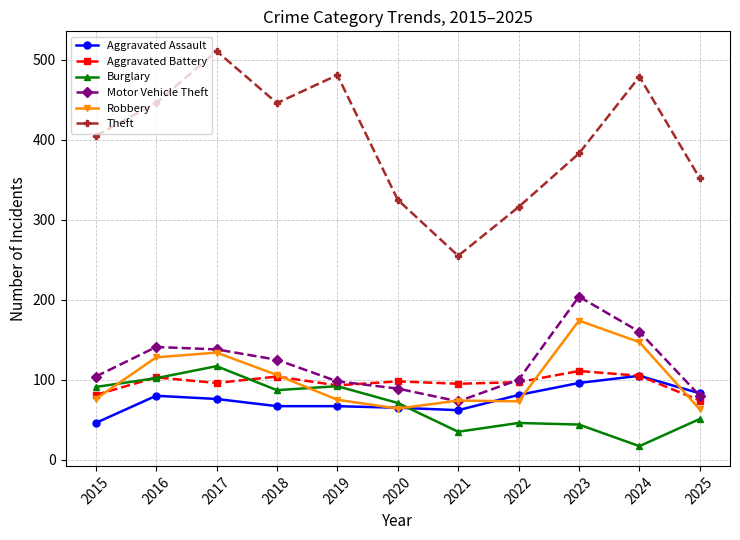

Where is Theft nearest to the value 383?

2023